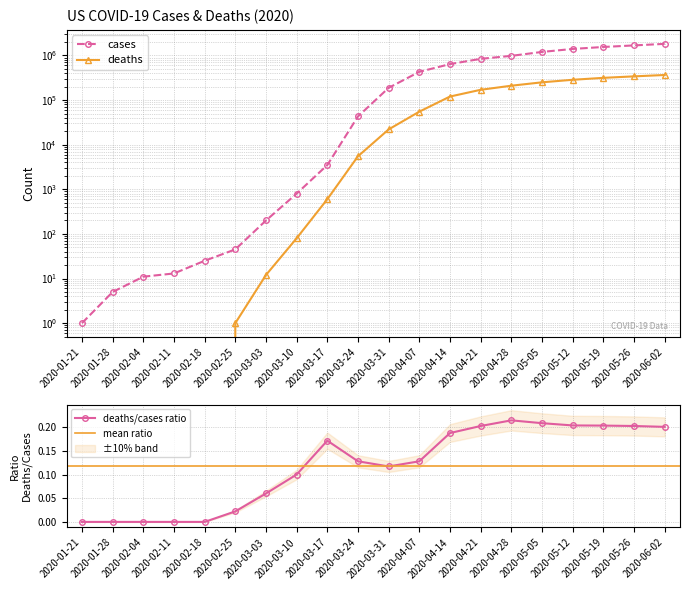

Count the number of categories in the chart.

20